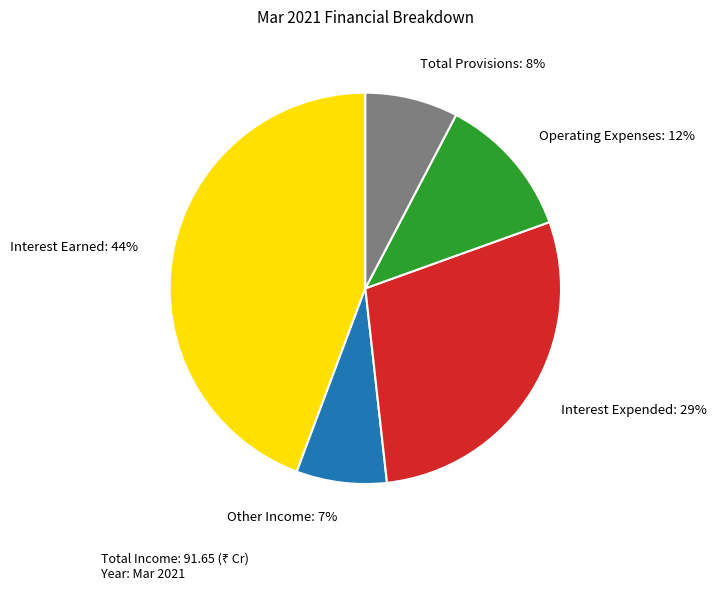

Which slice is the largest?

Interest Earned